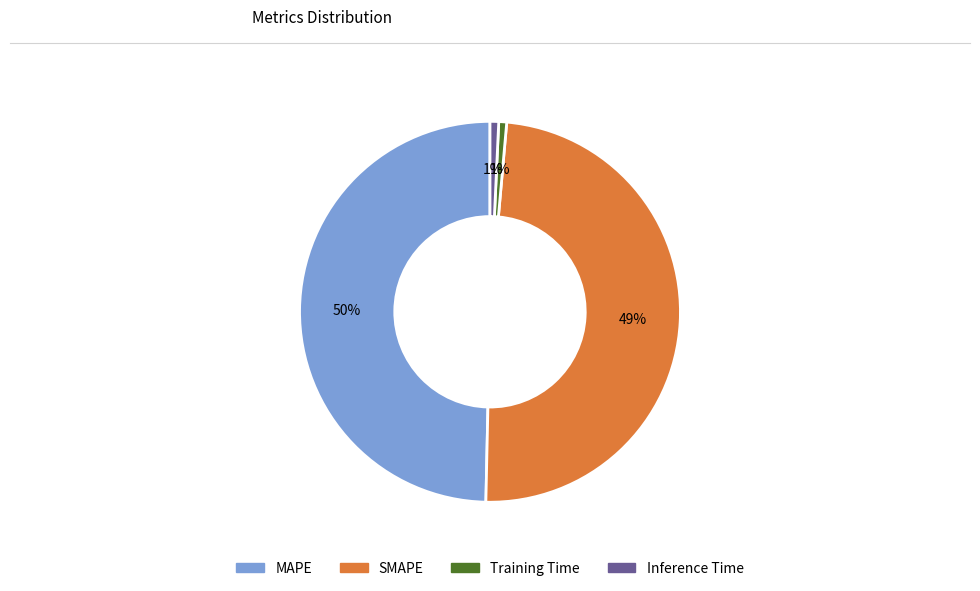

To the nearest percent, what is the average slice percentage?

25%